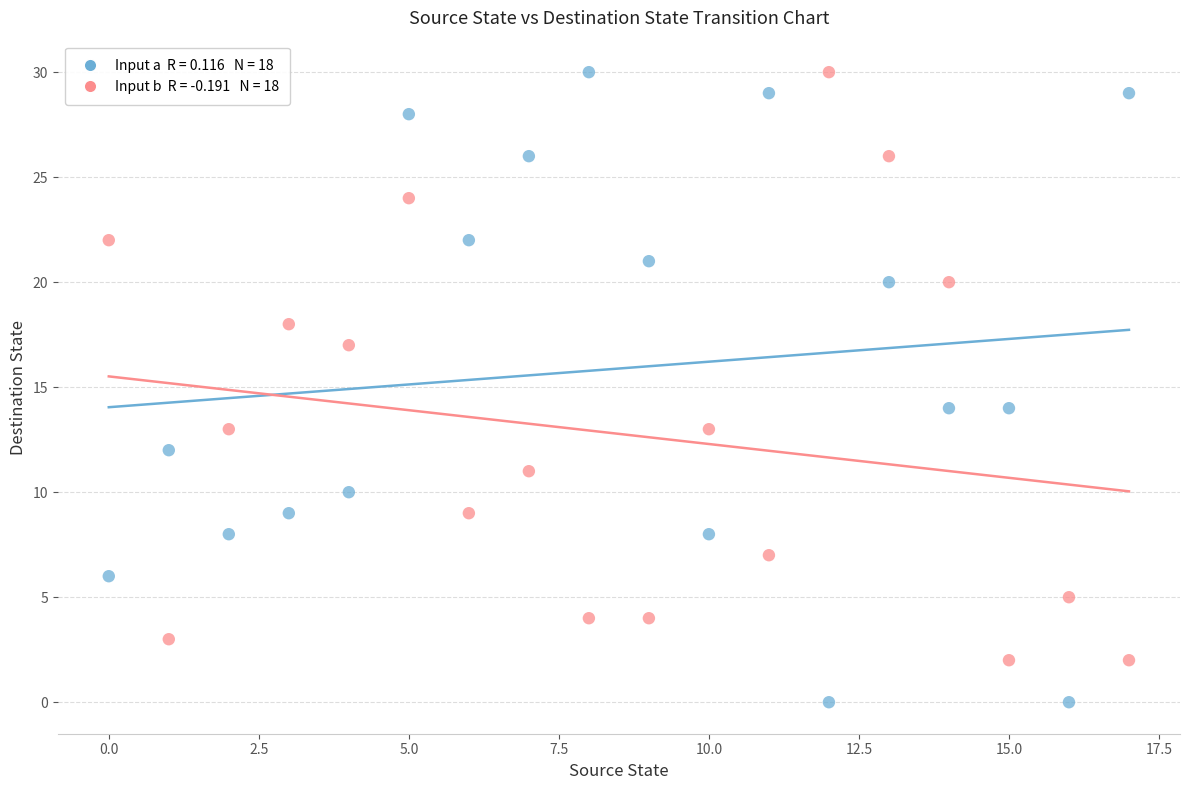

Across all data points, what is the range of Y values (max minus min)?

30